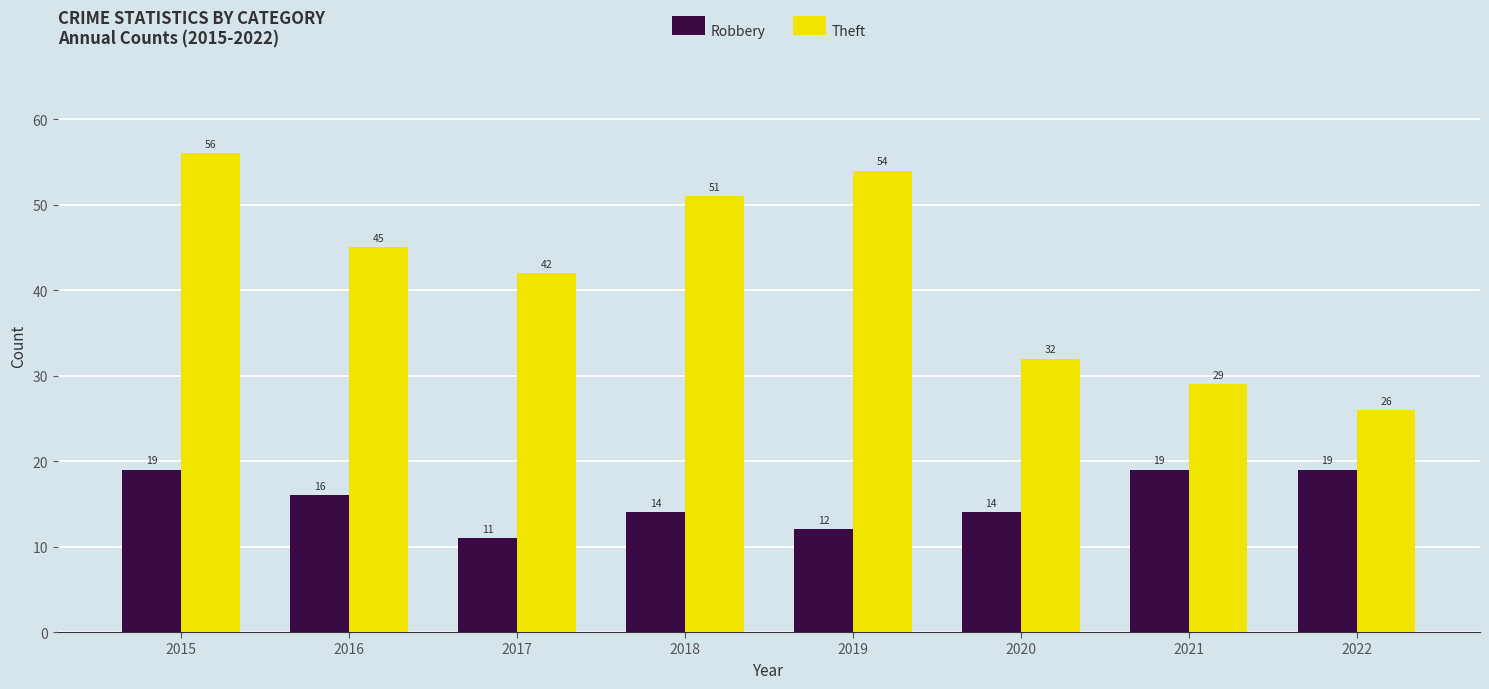

Reading left to right, transcribe all the data shown in this chart.

Robbery: 2015=19	2016=16	2017=11	2018=14	2019=12	2020=14	2021=19	2022=19
Theft: 2015=56	2016=45	2017=42	2018=51	2019=54	2020=32	2021=29	2022=26